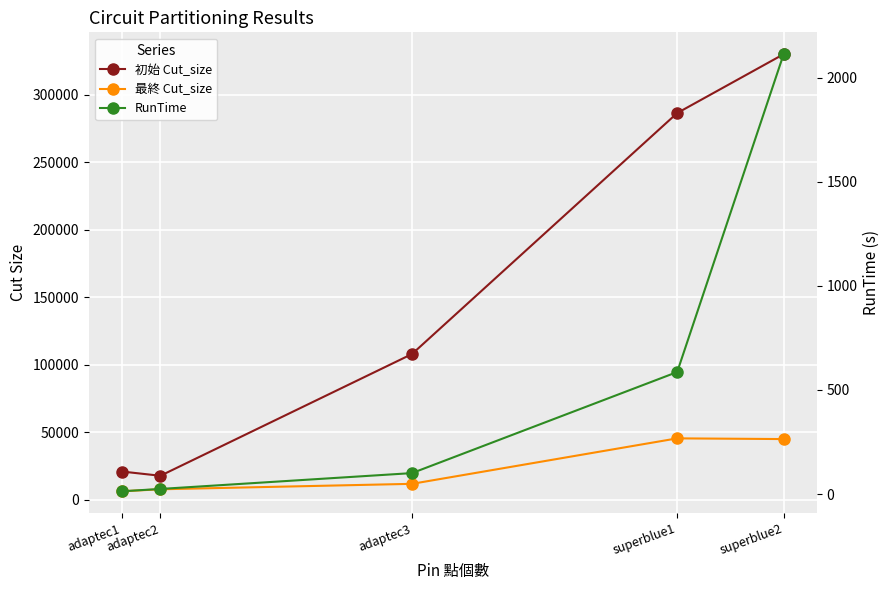

What are all the series names shown in the legend?

初始 Cut_size, 最終 Cut_size, RunTime